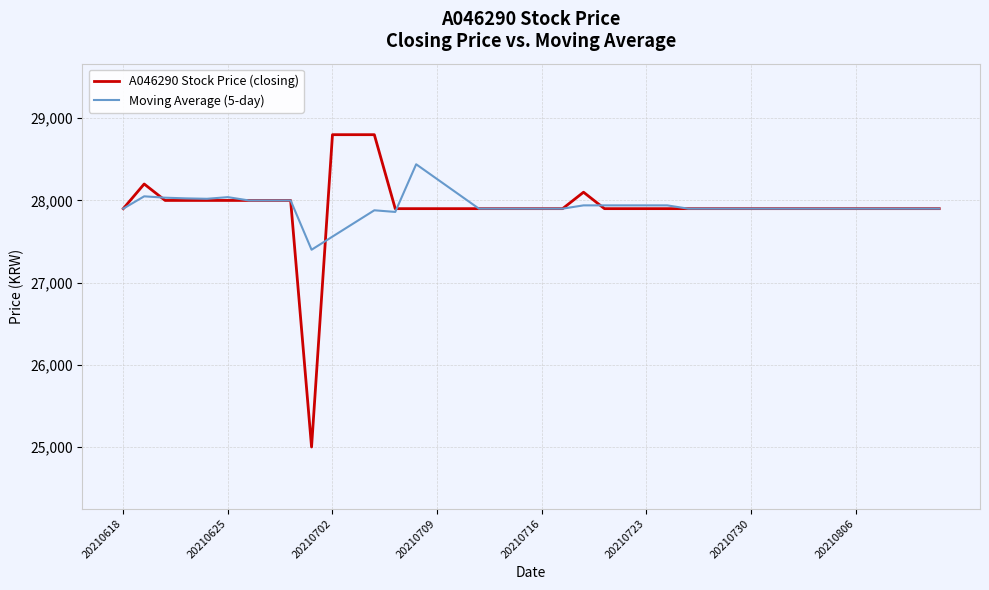

What is the highest value of the A046290 Stock Price (closing) series?

28800.0